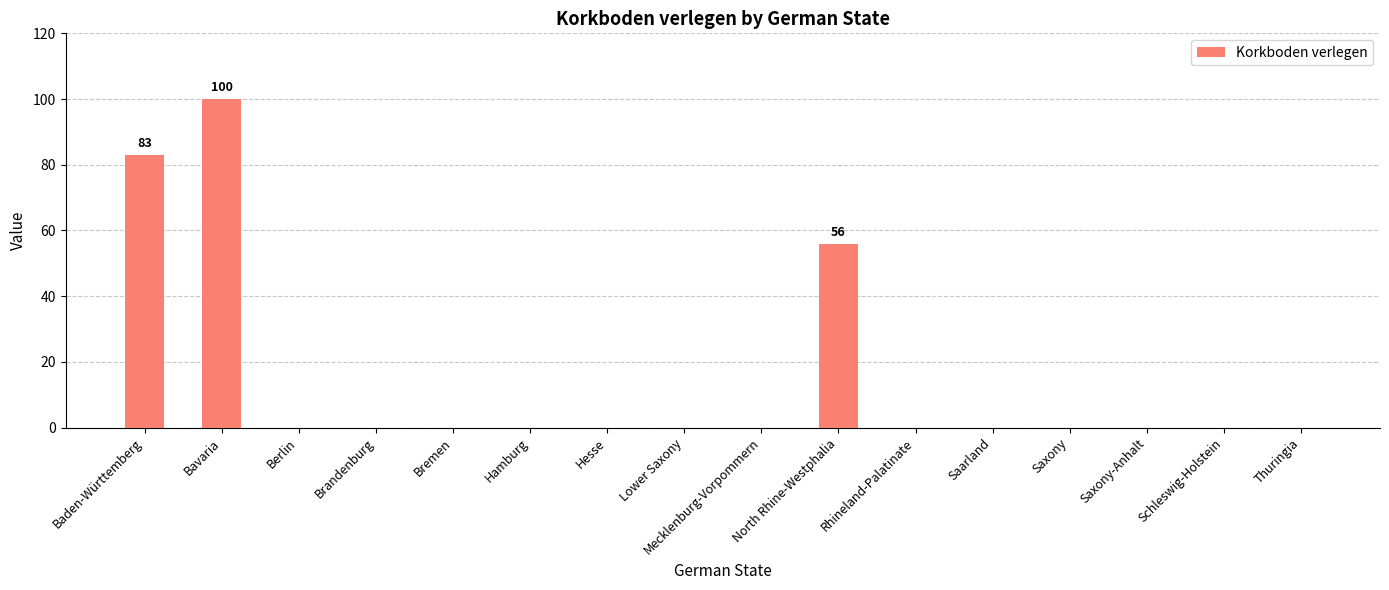

Reading right to left, what are all the values shown in this chart?

Thuringia=0	Schleswig-Holstein=0	Saxony-Anhalt=0	Saxony=0	Saarland=0	Rhineland-Palatinate=0	North Rhine-Westphalia=56	Mecklenburg-Vorpommern=0	Lower Saxony=0	Hesse=0	Hamburg=0	Bremen=0	Brandenburg=0	Berlin=0	Bavaria=100	Baden-Württemberg=83